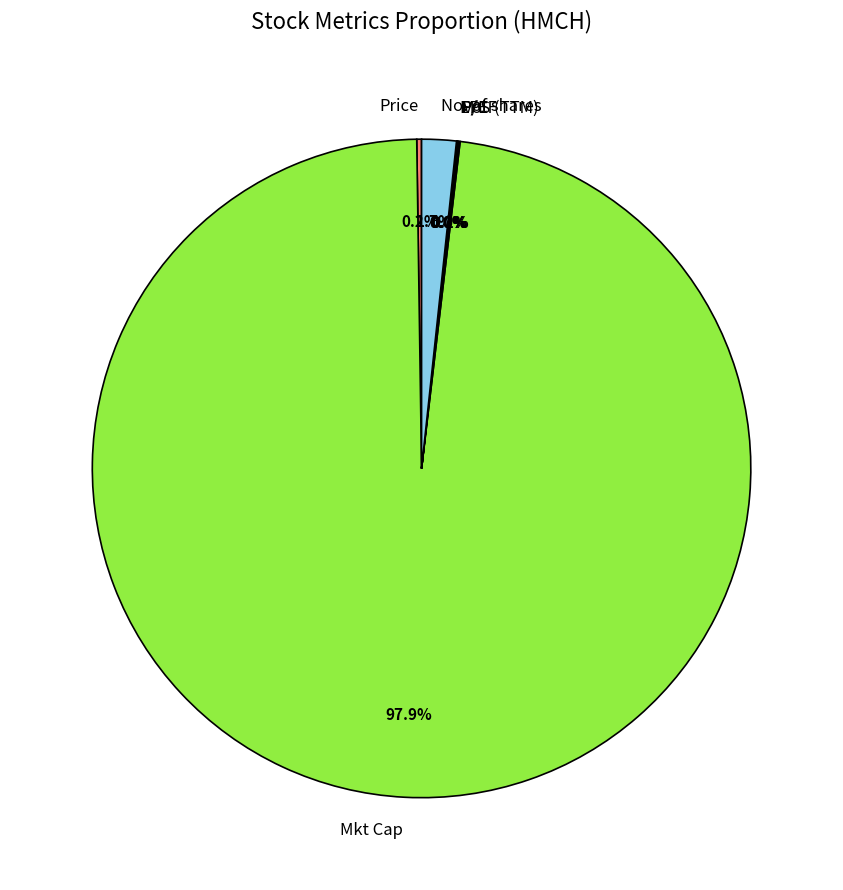

Does any single category account for the majority?

Yes